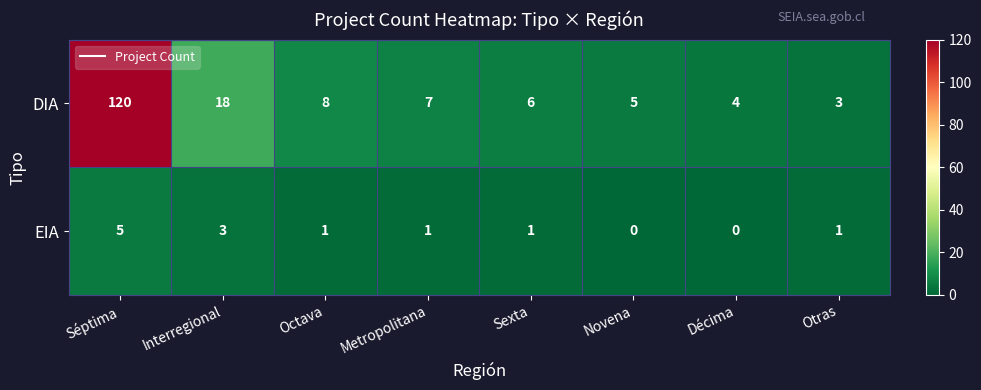

At which label does DIA first exceed 7?

Séptima